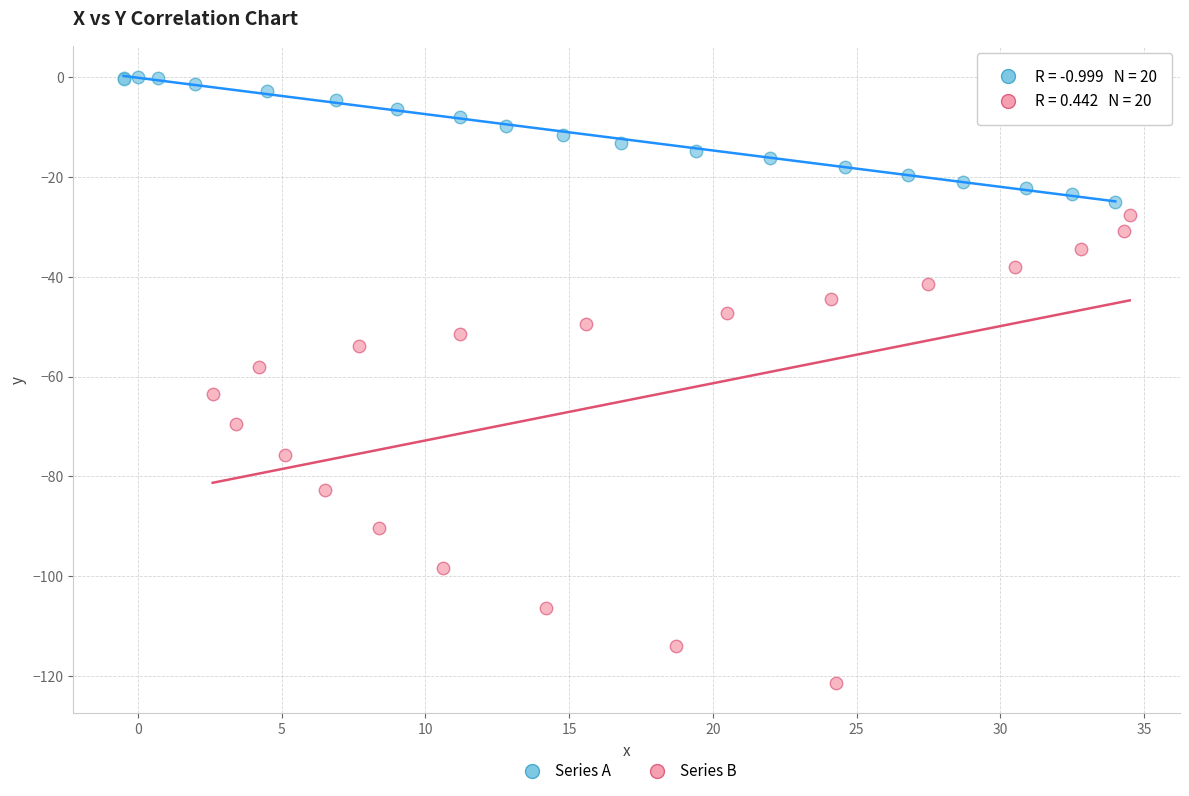

Which series has the widest spread of Y values?

Series B